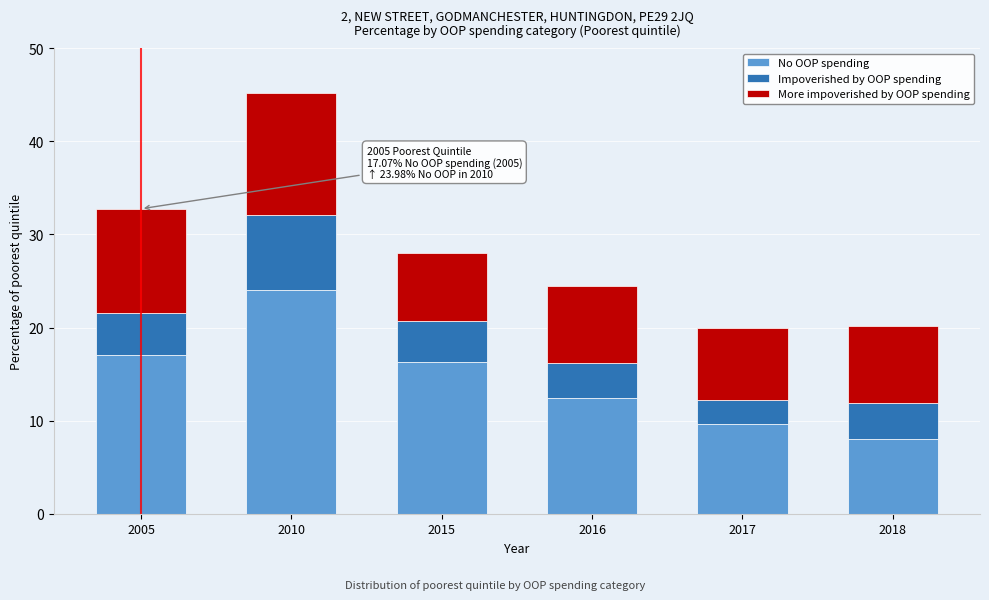

Reading left to right, list the values for the No OOP spending series.

2005=17.1	2010=24.0	2015=16.3	2016=12.4	2017=9.6	2018=8.0